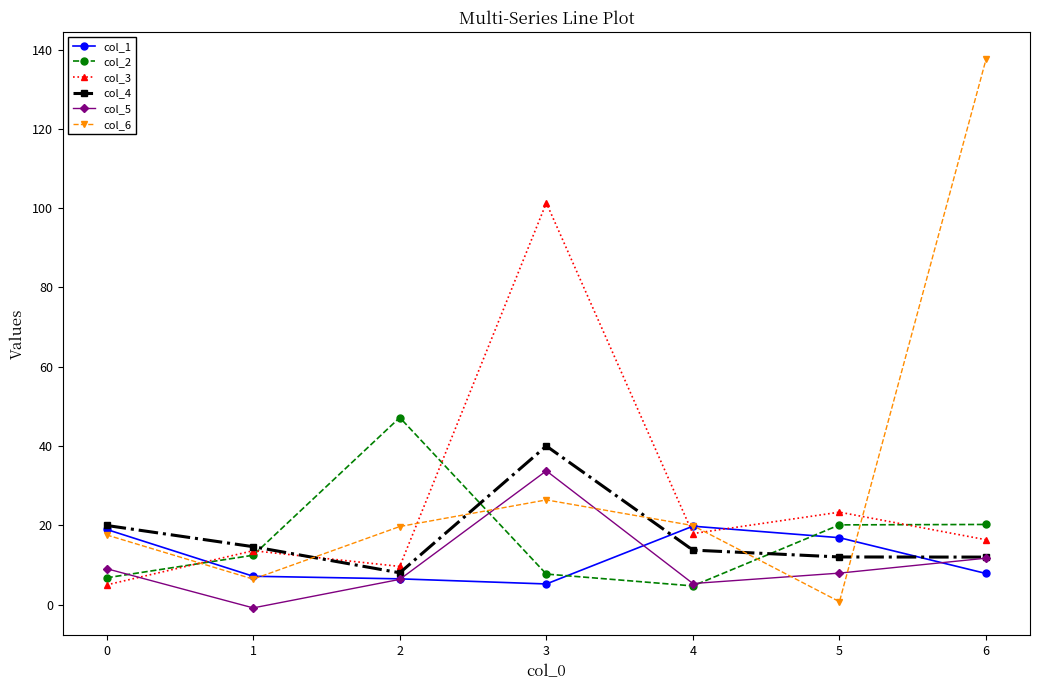

Read the col_5 value at 3.

33.7